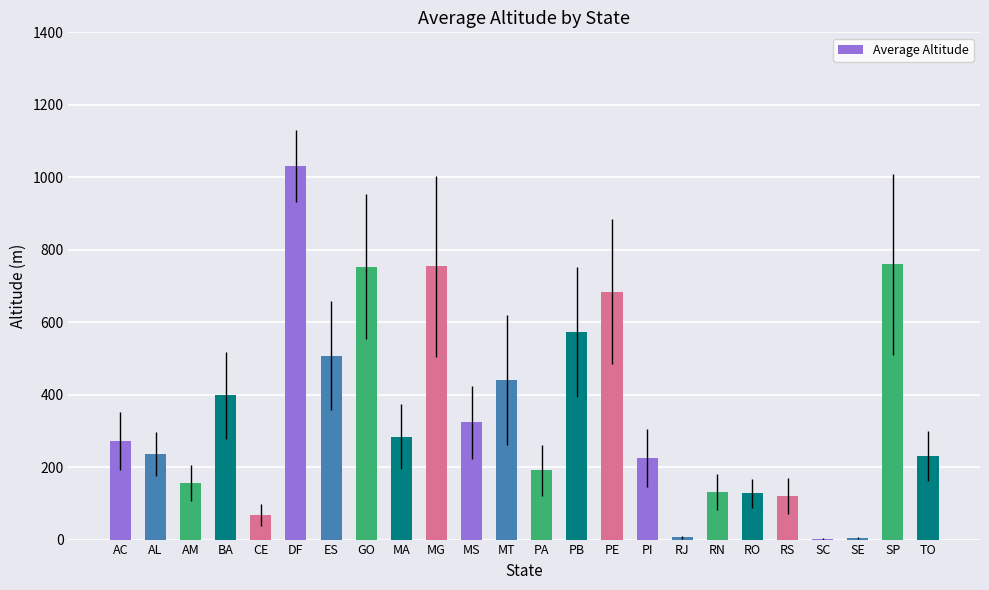

Which label corresponds to the largest value in the chart?

DF